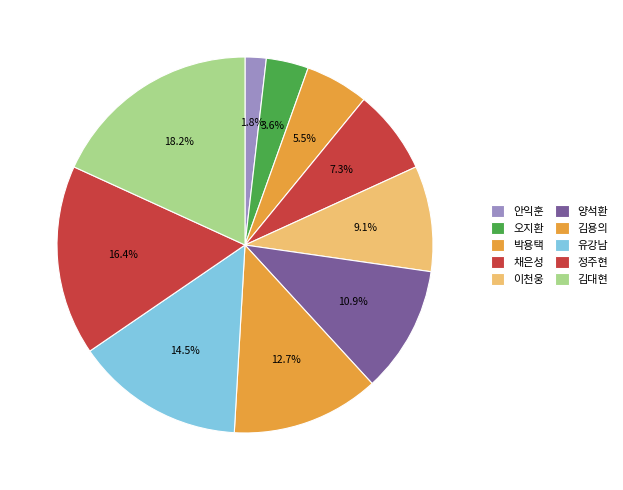

To the nearest percent, what percentage of the pie is 유강남?

15%